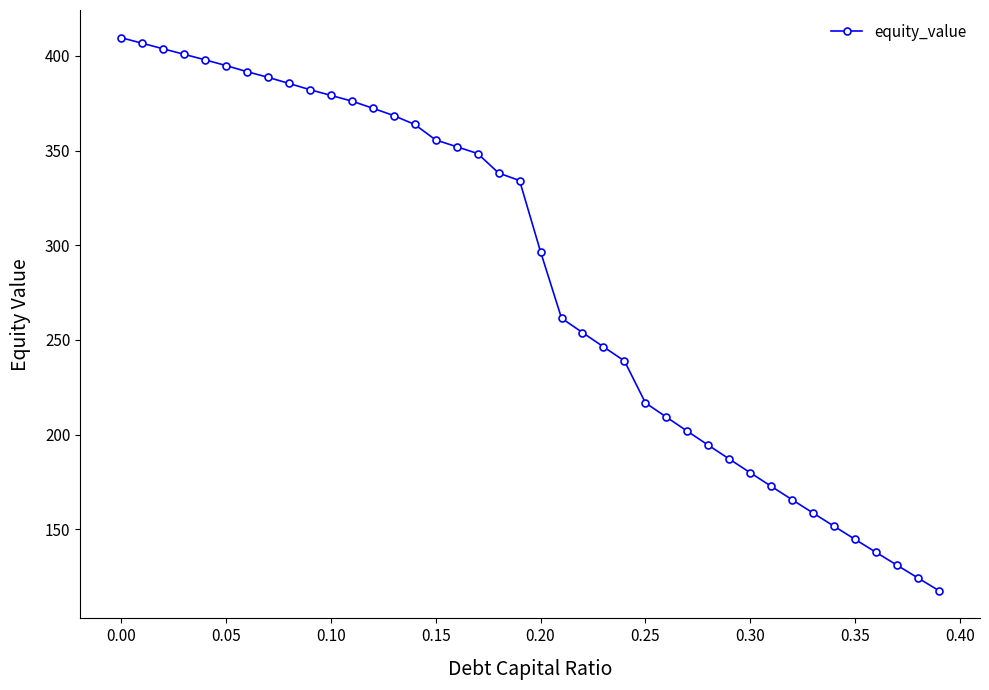

What is the smallest value displayed?

117.6